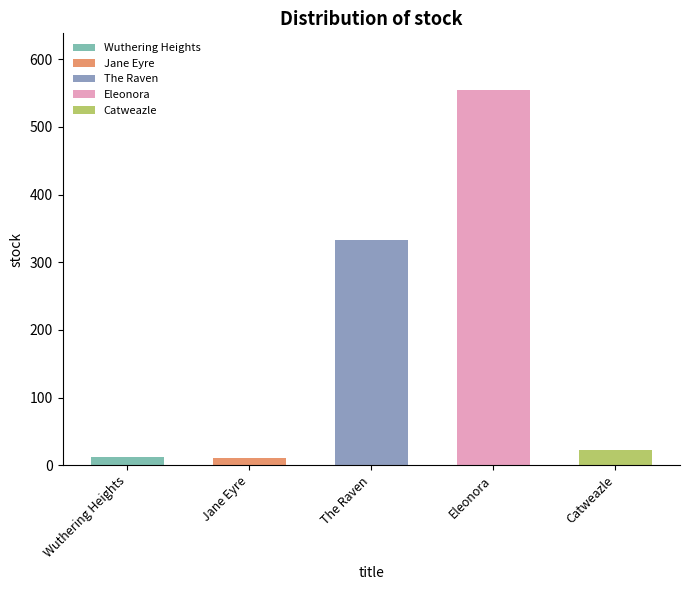

How many bars are there in total?

5